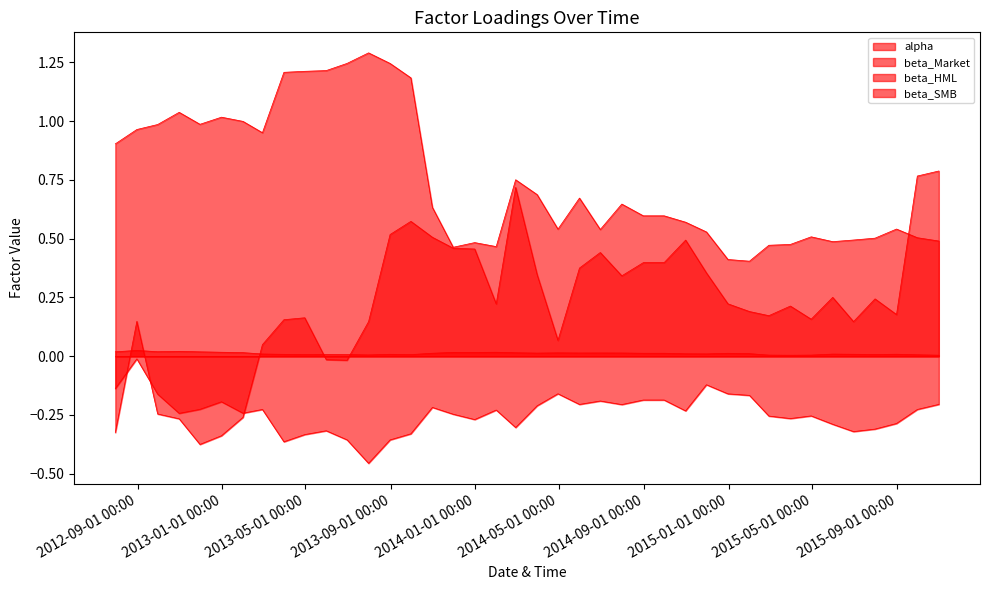

At 2013-05-31, list the series in order from smallest to largest.

beta_HML, beta_SMB, alpha, beta_Market